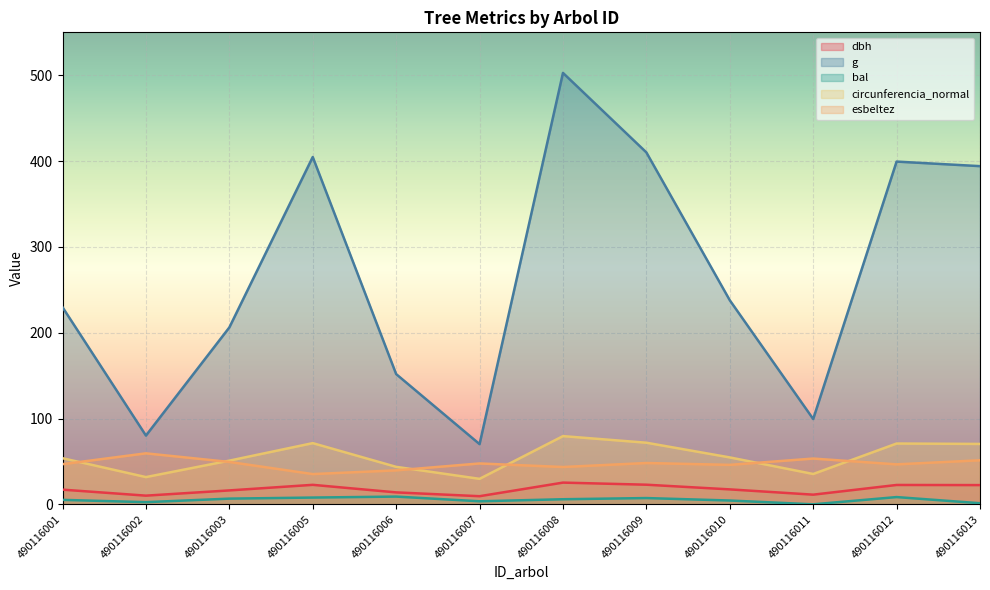

What is the value of the dbh point at the 1st from the left?

17.1